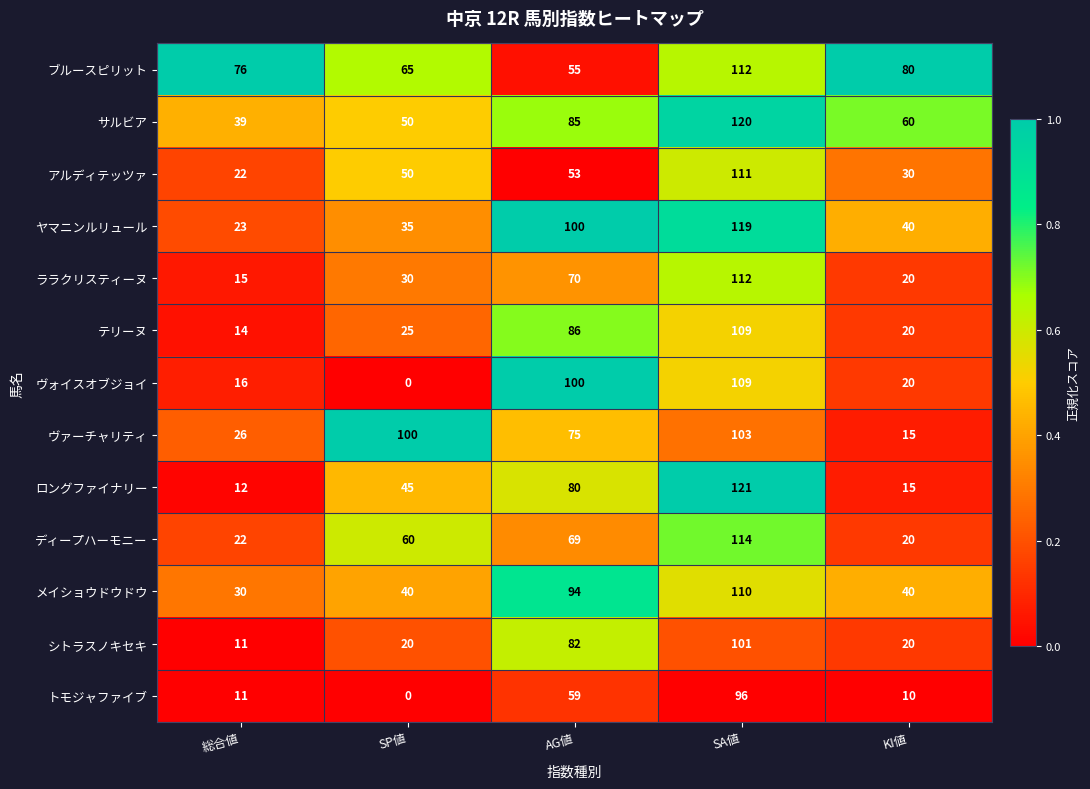

Rank the categories by ヴォイスオブジョイ value from lowest to highest.

SP値, 総合値, KI値, AG値, SA値